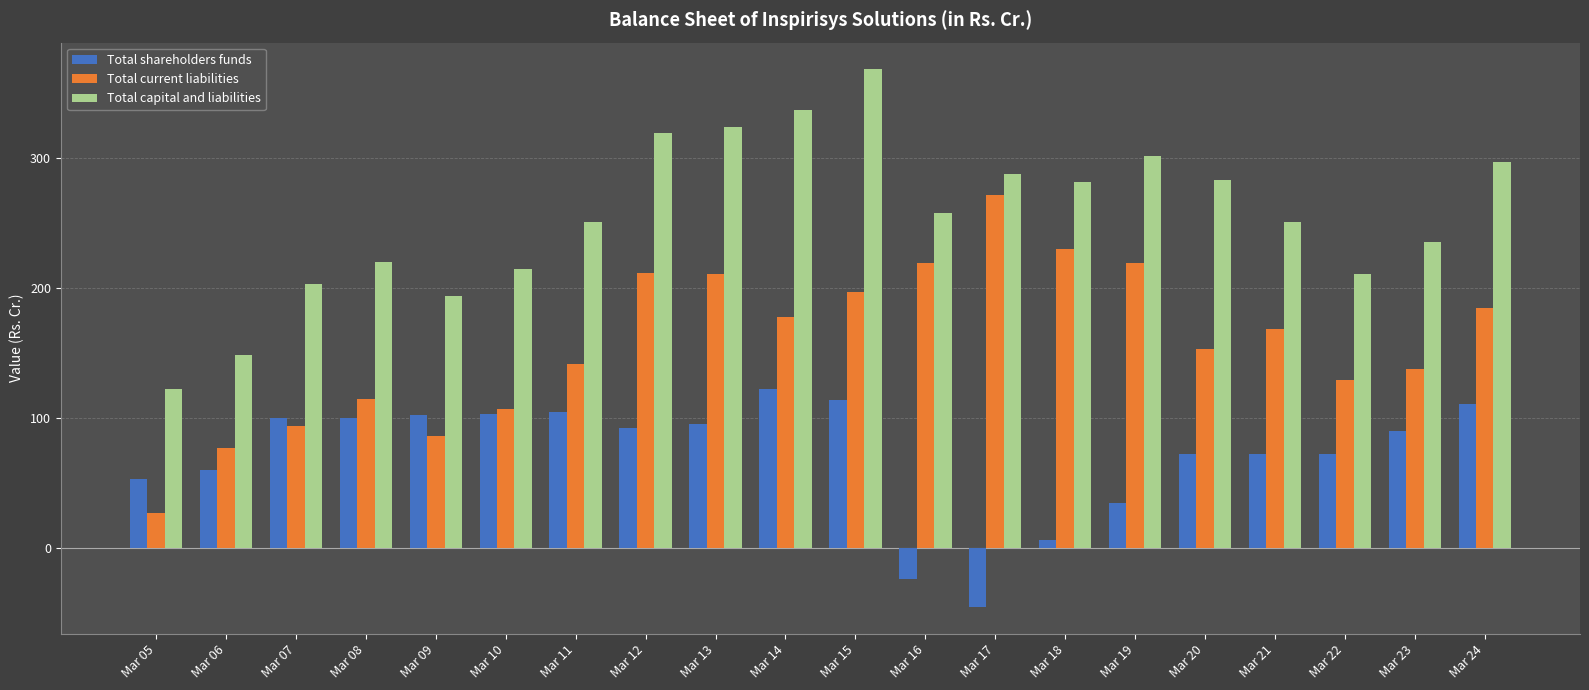

Count the number of categories in the chart.

20